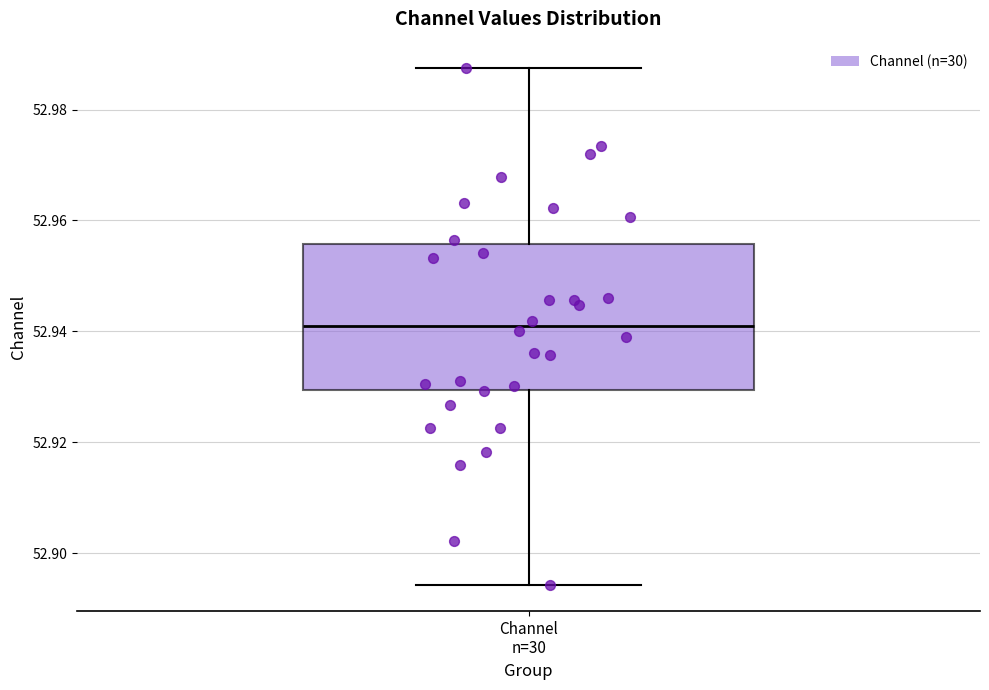

Read this box plot against the y-axis: the position of the median line, the range covered by the box, and the ends of both whiskers. The values are not printed on the chart, so give them approximately, as read against the axis.

median 52.940, box 52.930 to 52.956, whiskers 52.894 to 52.988